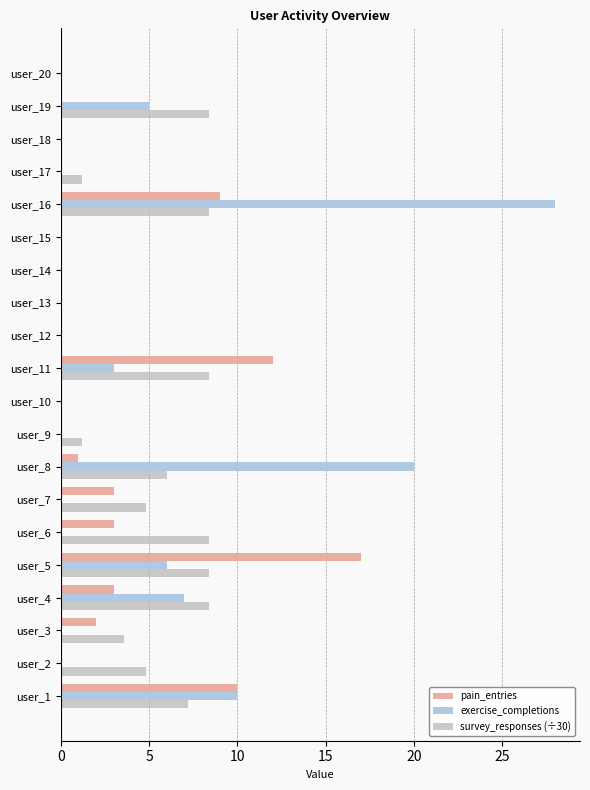

What is the greatest value displayed?

28.0